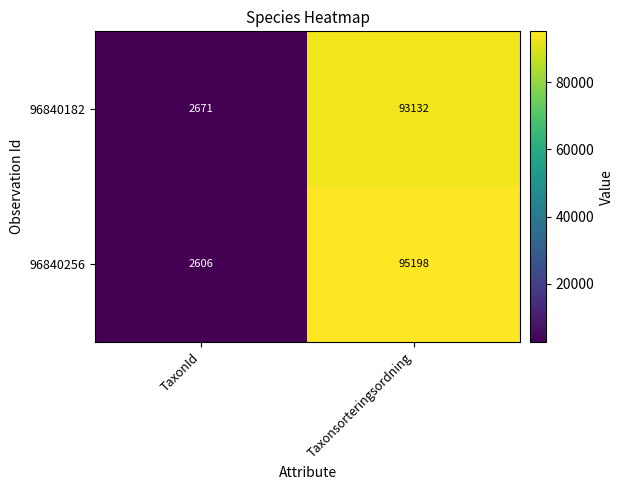

At how many categories does at least one series exceed 22480?

1